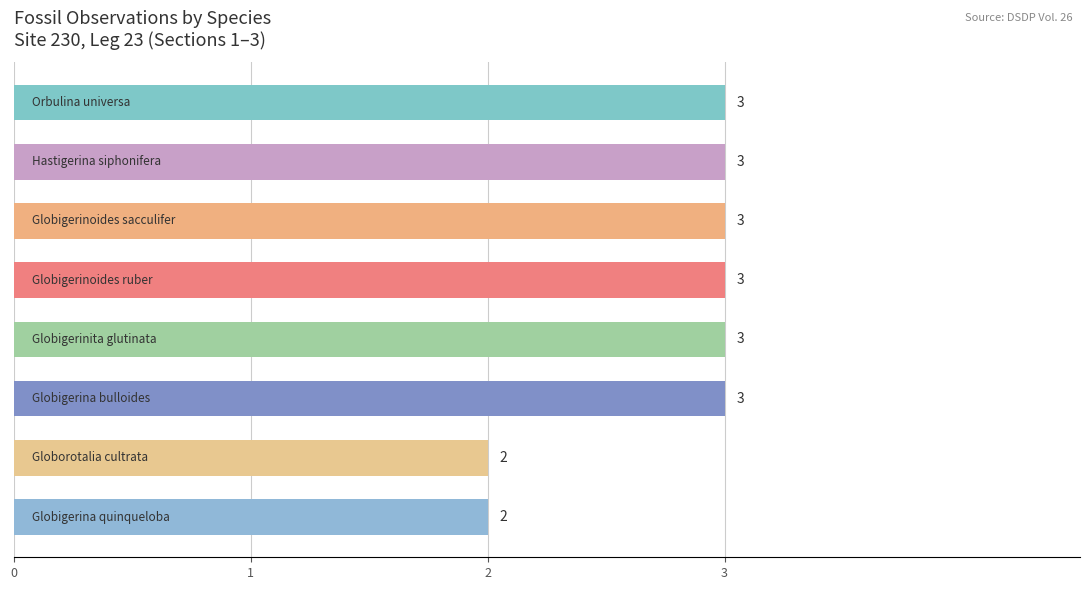

How many values are between 3 and 4?

6